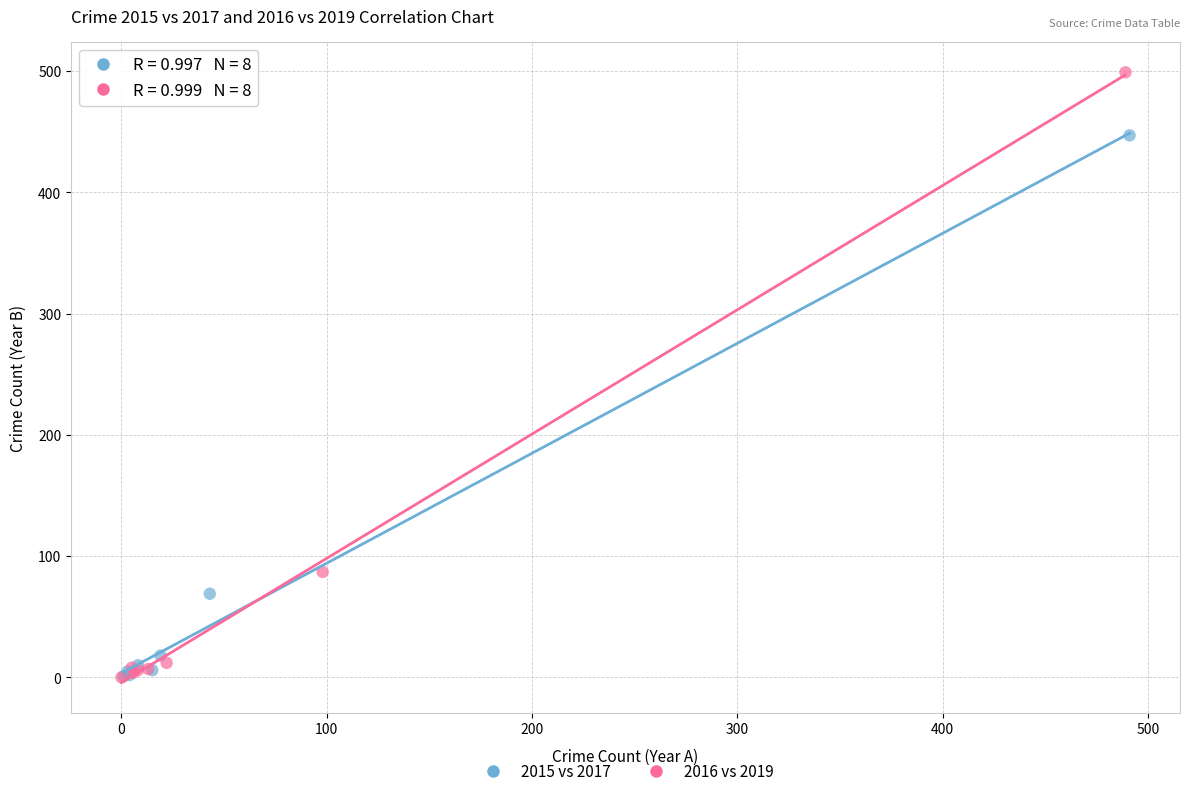

Which series has the largest Y range (max minus min)?

2016 vs 2019